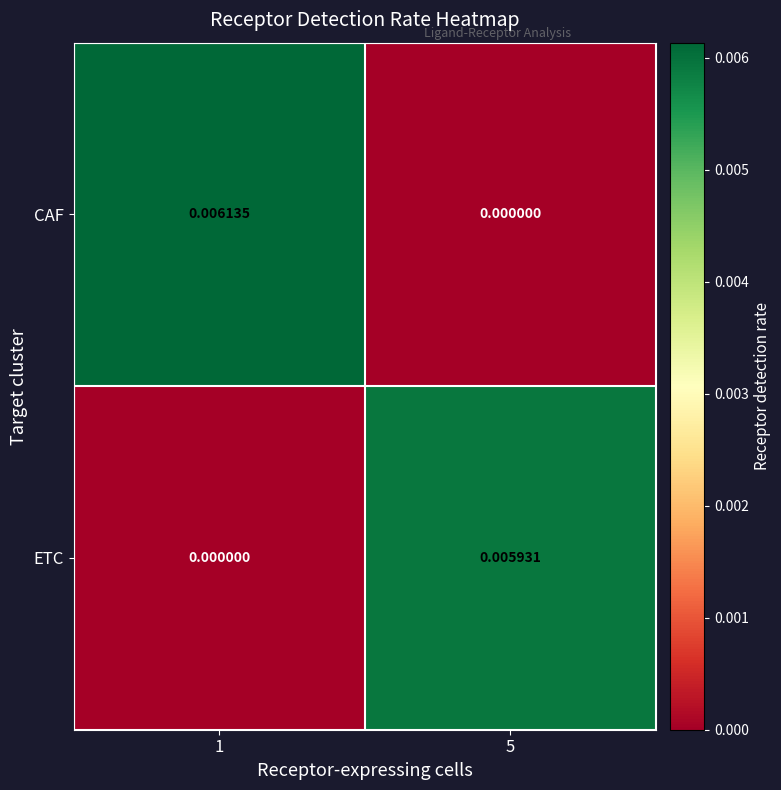

How many values in the ETC series exceed 0?

1